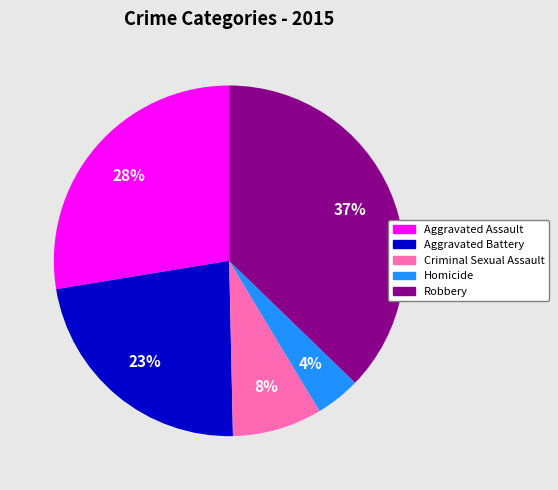

True or false: Robbery accounts for 37% of the total.

True